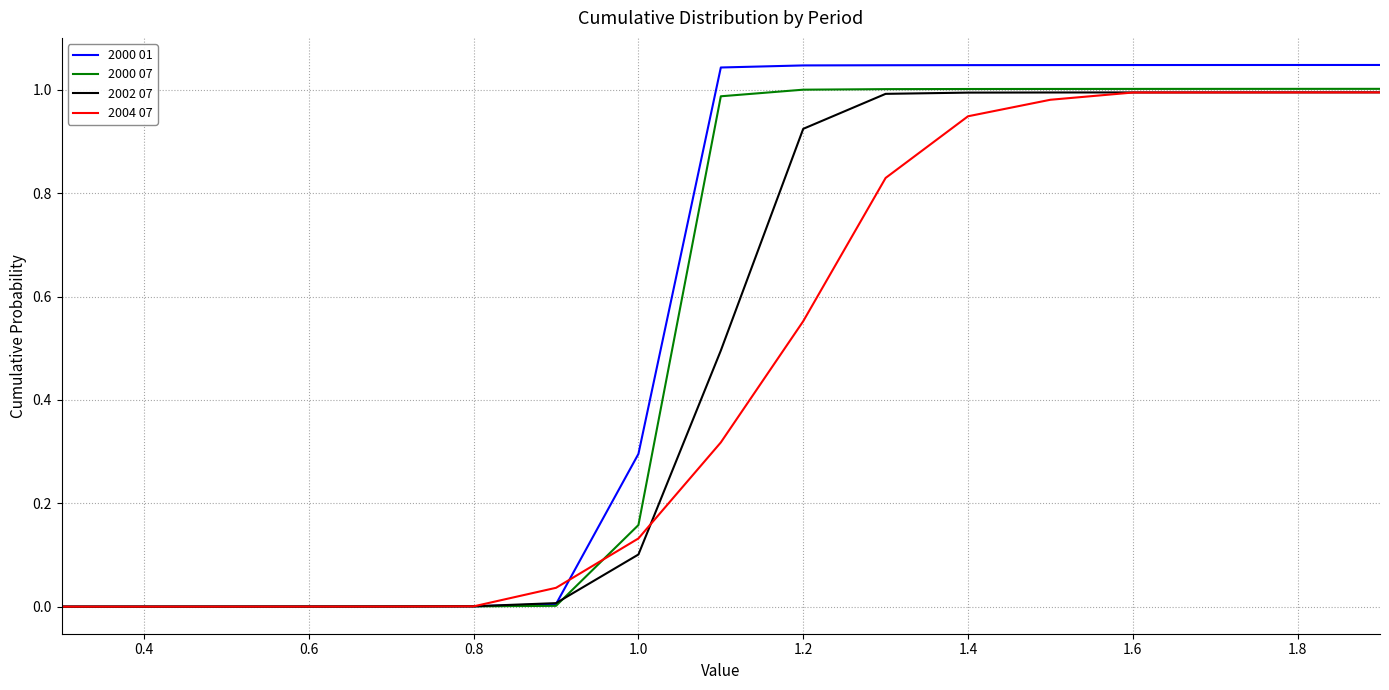

How many distinct data groups are displayed?

4